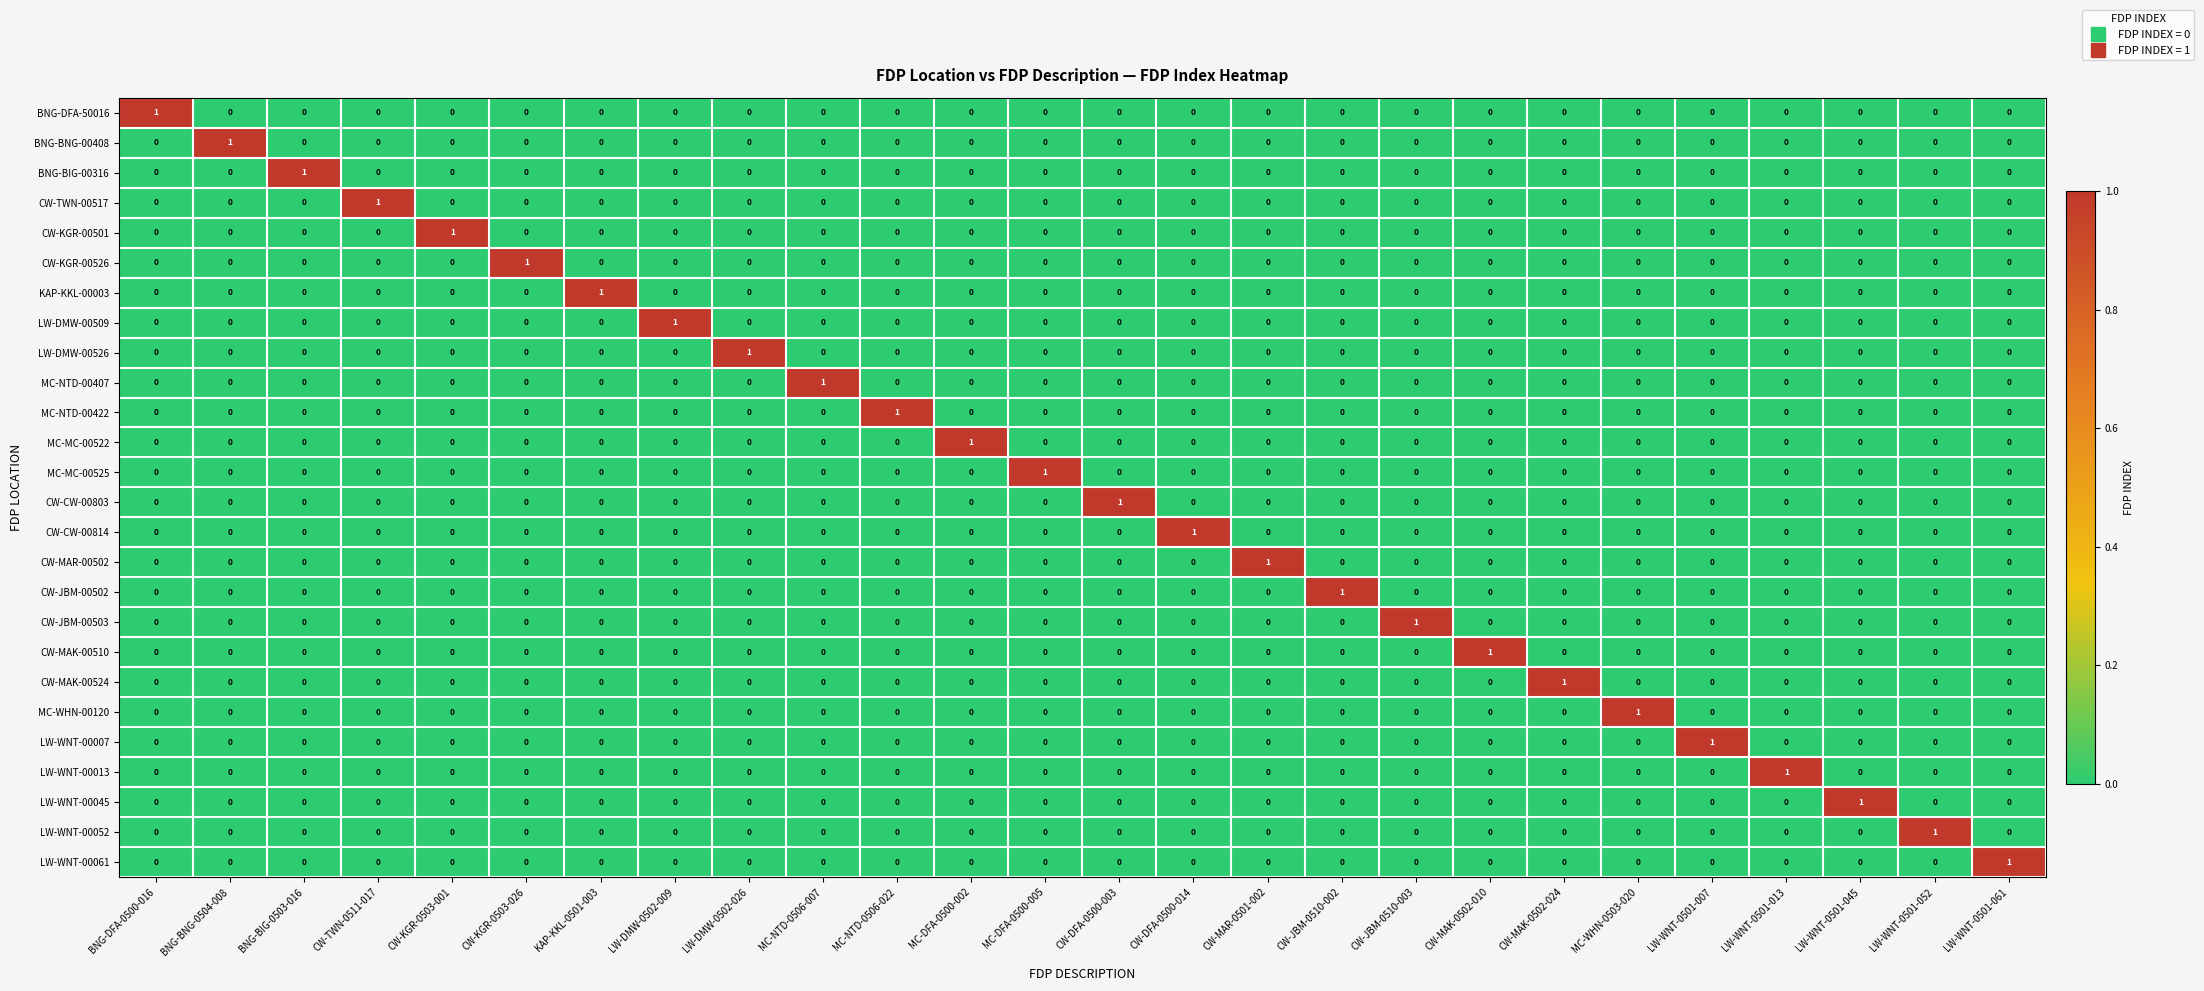

Which category has the highest value in the CW-TWN-00517 series?

CW-TWN-0511-017